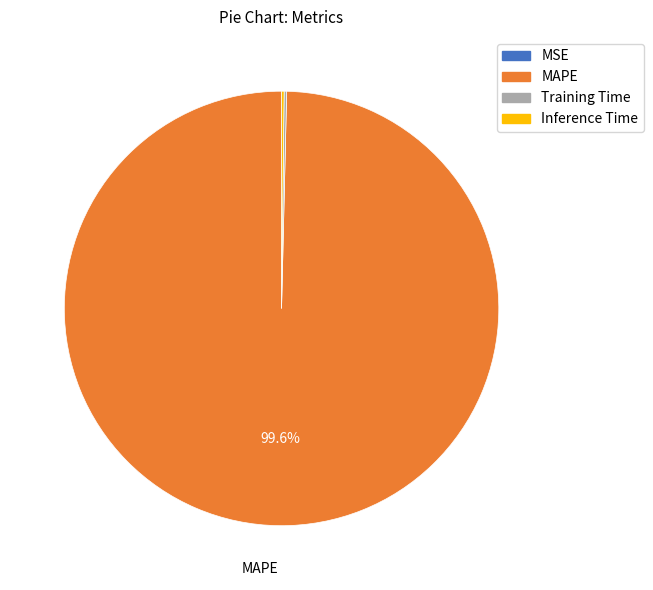

What is the largest slice in the pie chart?

MAPE